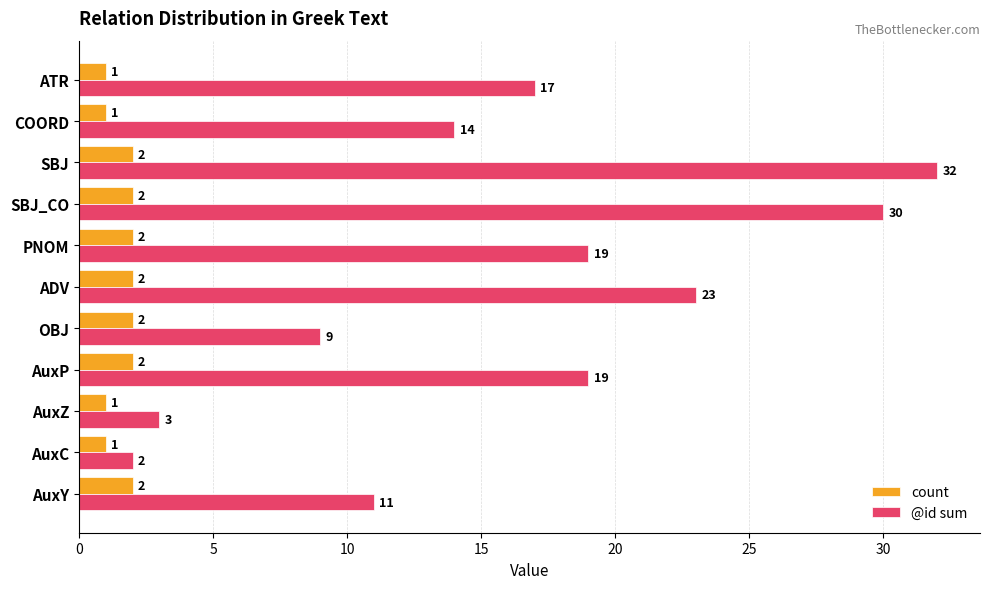

How many data points does each series have?

11